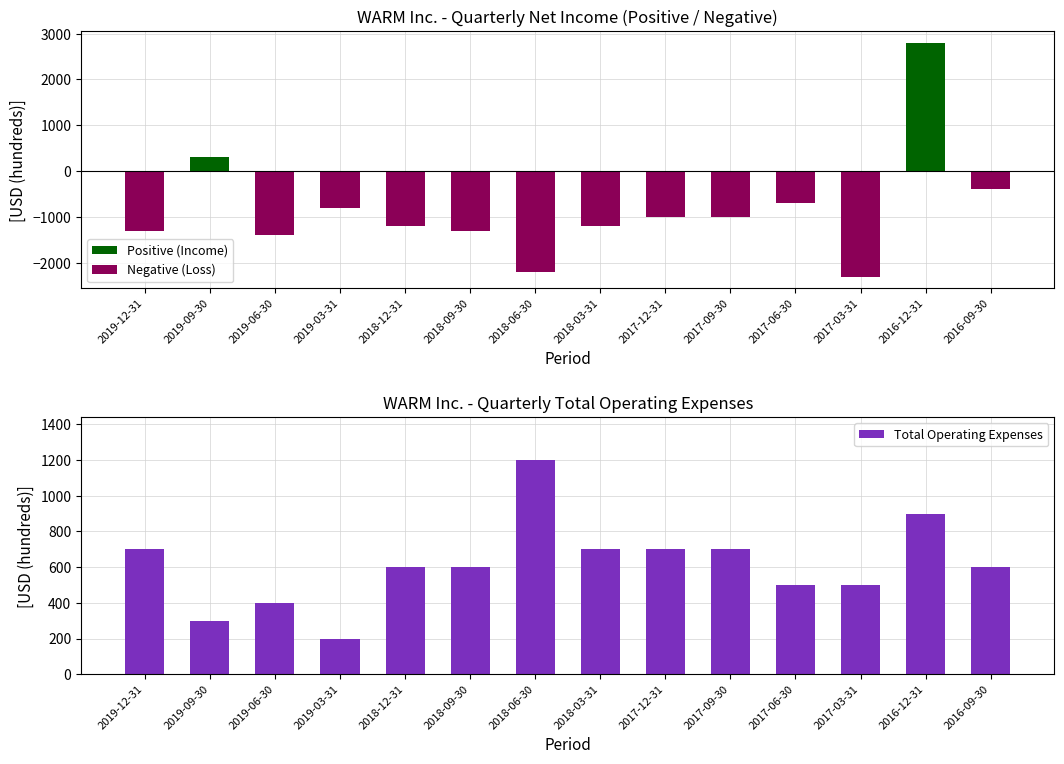

What is the difference between the maximum and minimum values in the Net Income Negative series?

2300